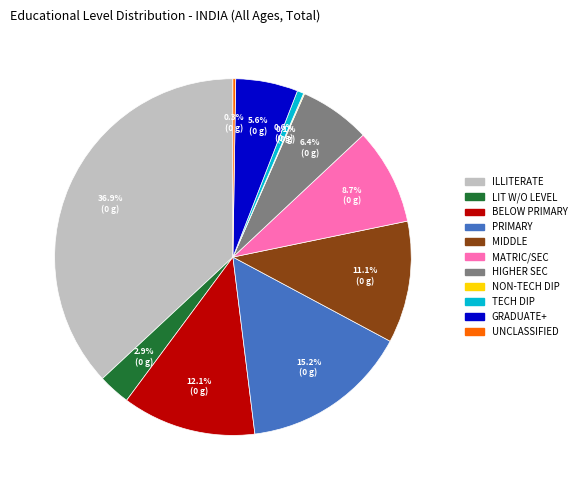

To the nearest percent, what is the average slice percentage?

9%